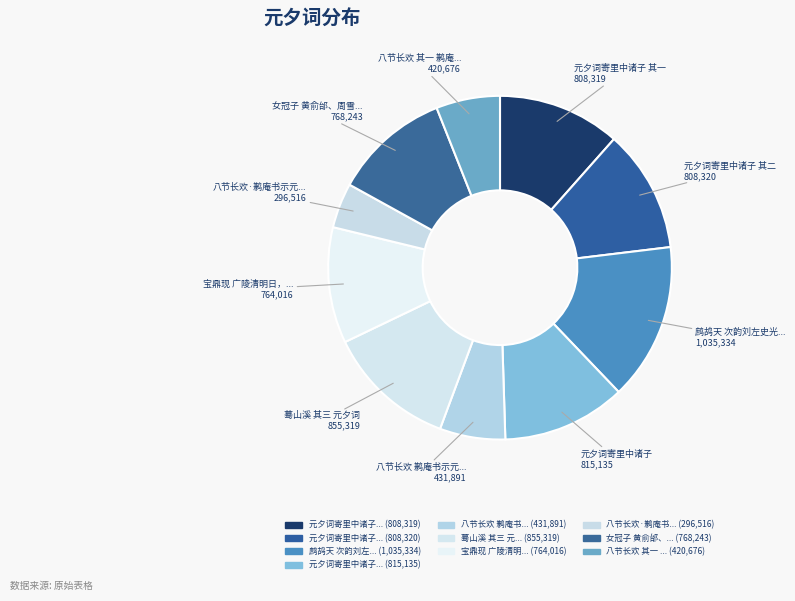

How many segments does this pie chart have?

10